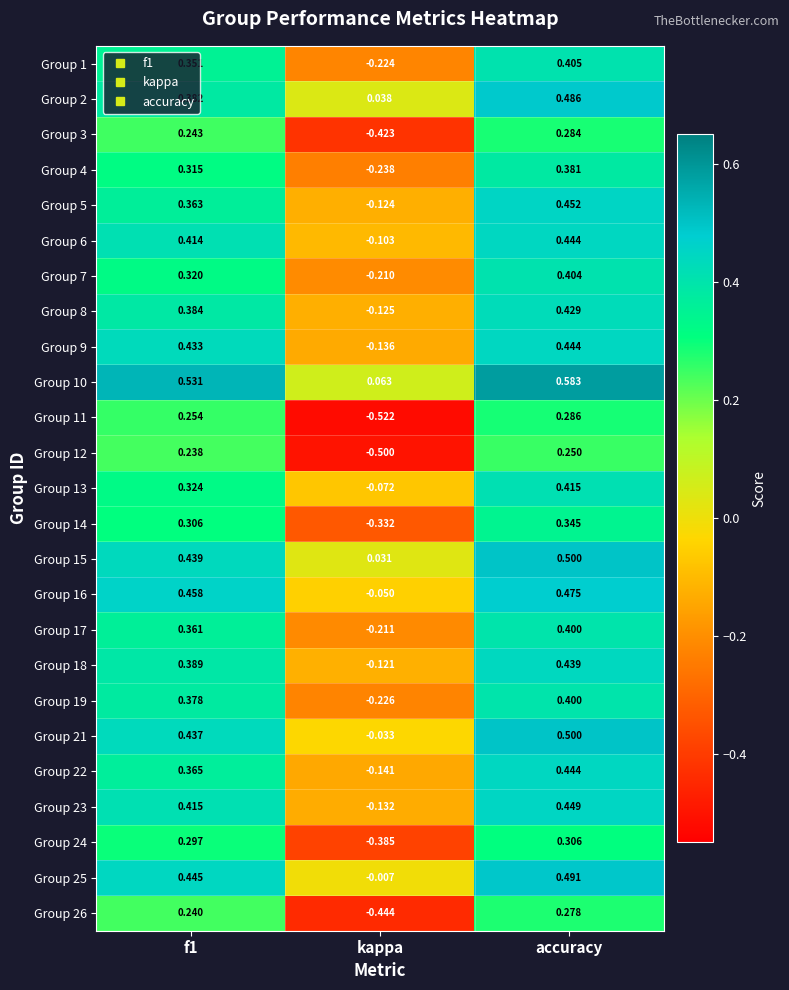

Which category has the lowest value across all series?

kappa